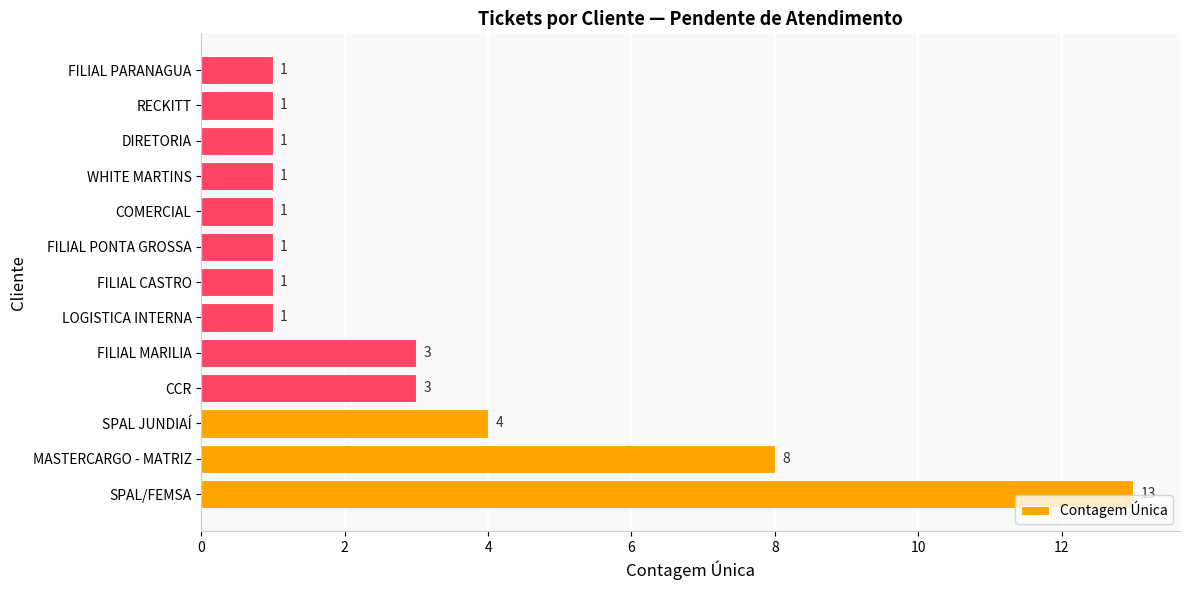

How many bars are there in total?

13